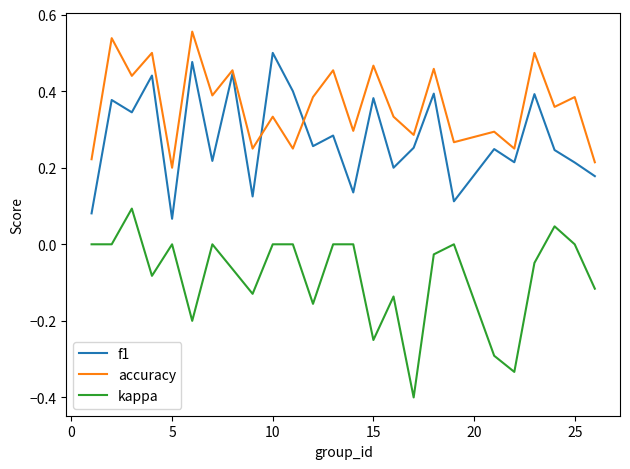

Count the f1 values in the range 0 to 1.

25